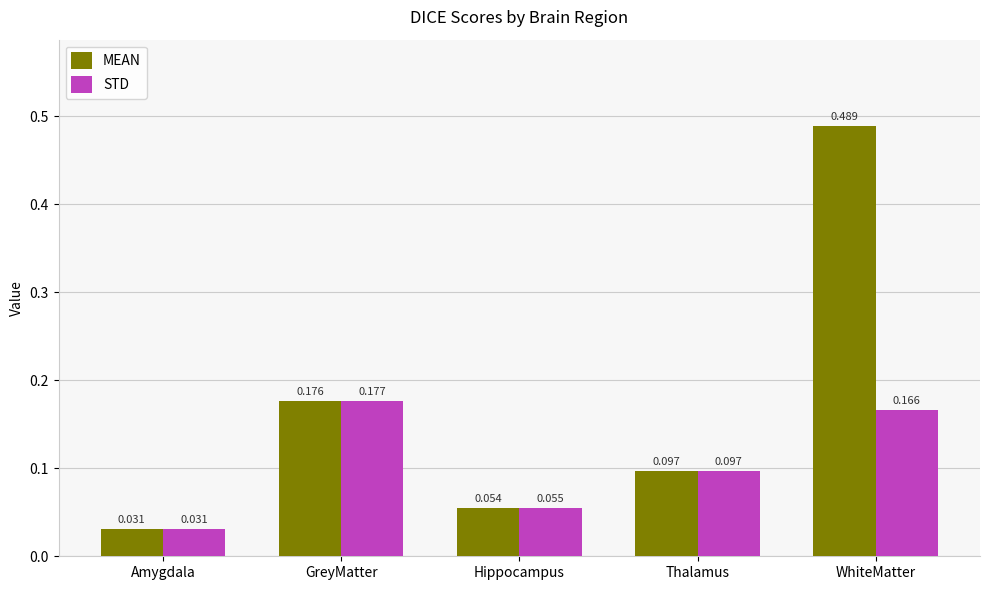

Where is STD nearest to the value 0?

Amygdala